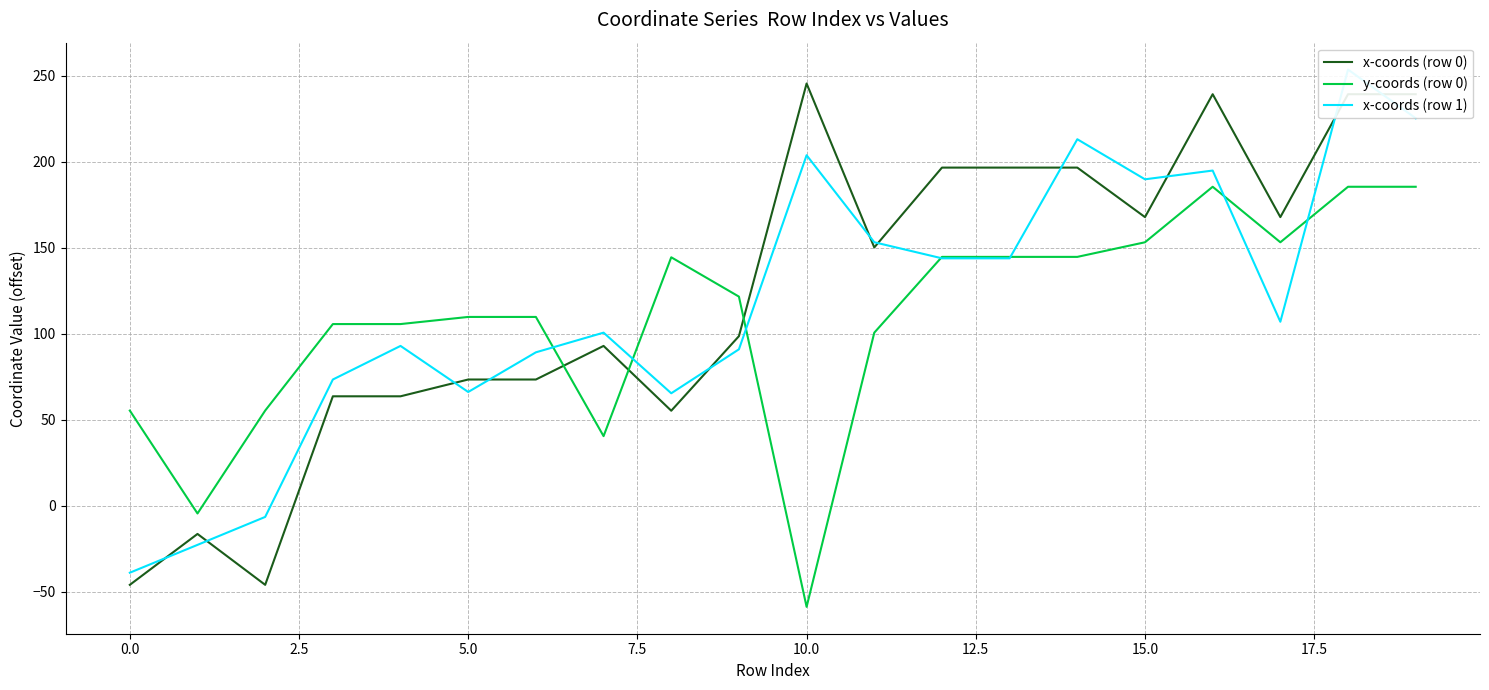

What is the lowest value of the x-coords (row 0) series?

-45.9